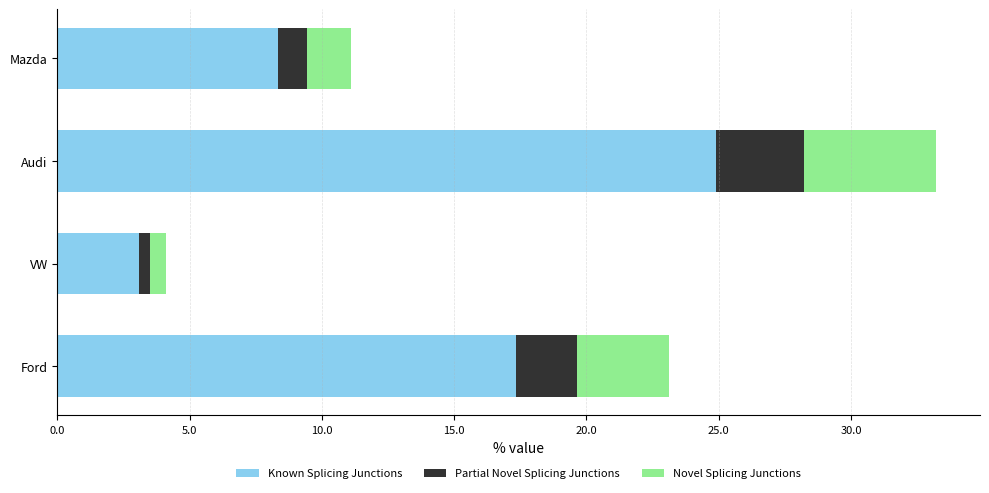

What is the total value across all series at Ford?

23.1